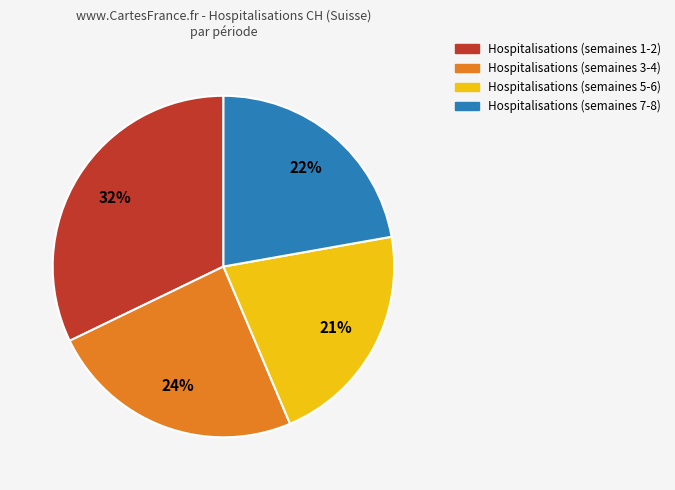

To the nearest percent, what is the difference between the largest and smallest slice percentages?

11%